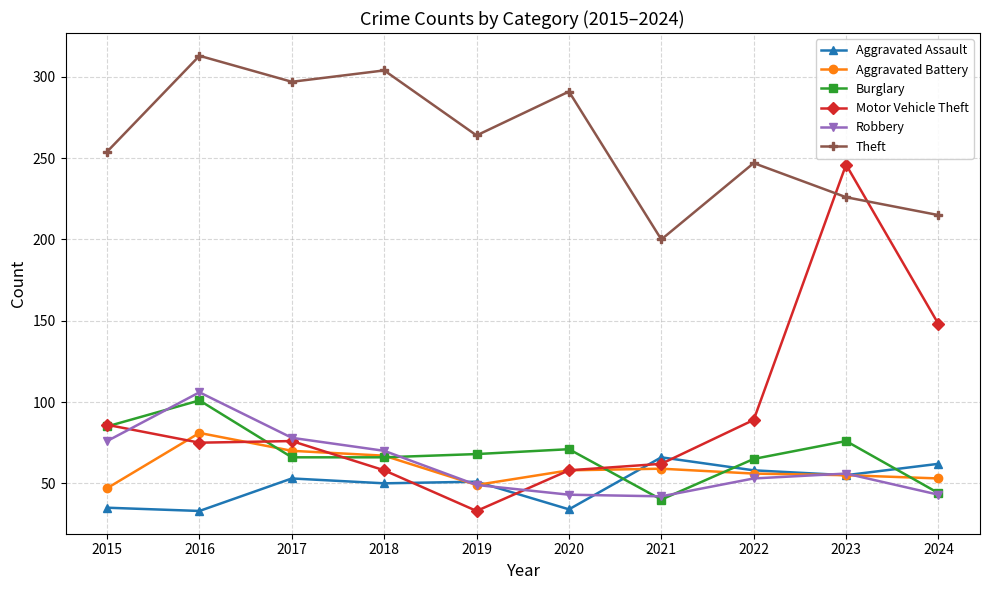

True or false: Motor Vehicle Theft has a value of 12 at 2018.

False